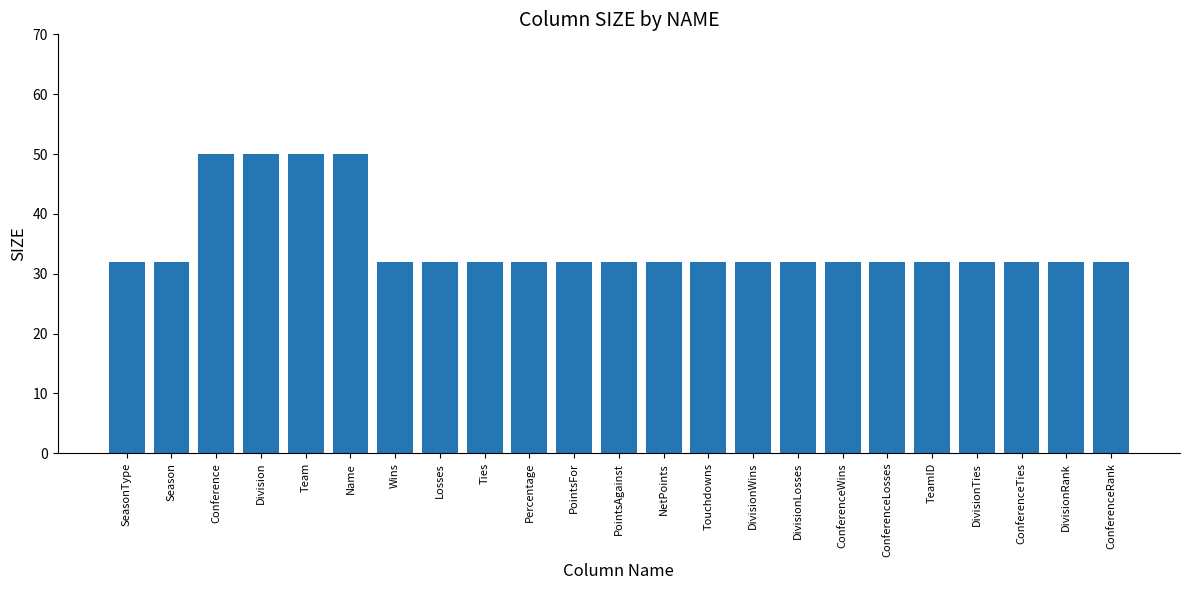

The value at ConferenceWins is 32. True or false?

True